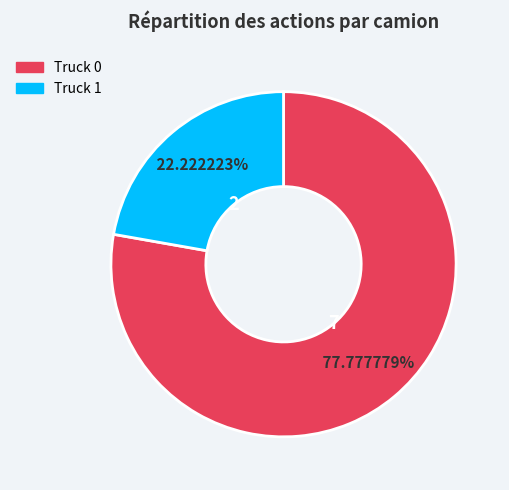

What percentage is the Truck 0 slice, to the nearest percent?

78%